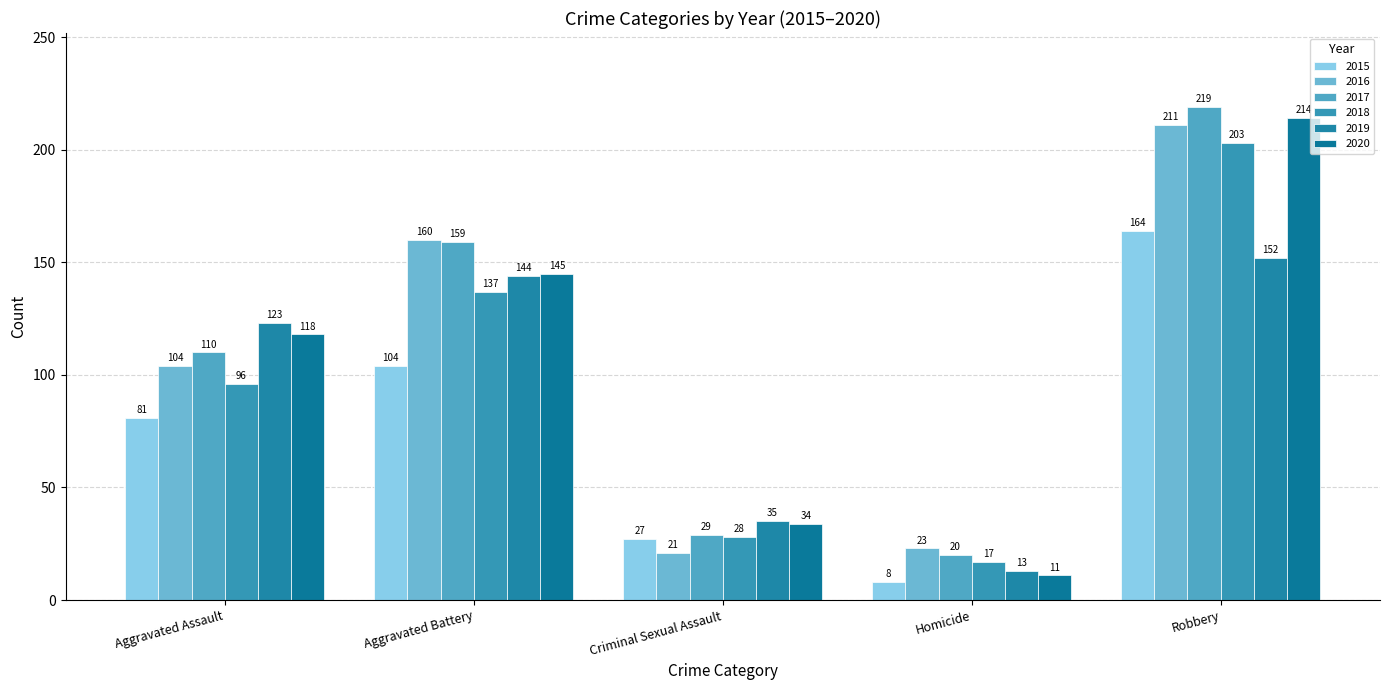

Count the 2015 values in the range 27 to 104.

3